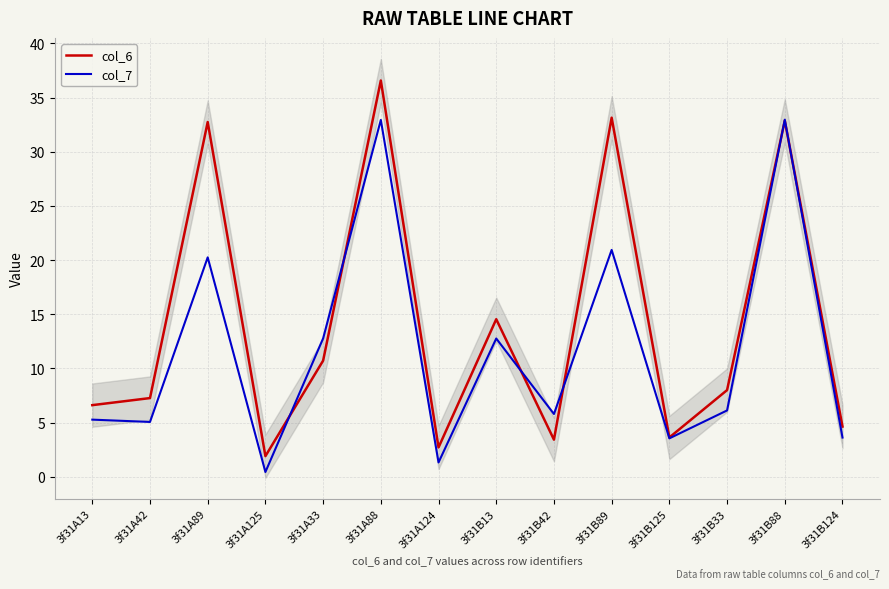

Reading left to right, what are all the values shown in this chart?

col_6: 3f31A13=6.6	3f31A42=7.3	3f31A89=32.7	3f31A125=1.9	3f31A33=10.7	3f31A88=36.6	3f31A124=2.7	3f31B13=14.5	3f31B42=3.4	3f31B89=33.1	3f31B125=3.6	3f31B33=8.0	3f31B88=32.9	3f31B124=4.6
col_7: 3f31A13=5.3	3f31A42=5.1	3f31A89=20.2	3f31A125=0.4	3f31A33=12.8	3f31A88=32.9	3f31A124=1.3	3f31B13=12.8	3f31B42=5.8	3f31B89=20.9	3f31B125=3.5	3f31B33=6.1	3f31B88=33.0	3f31B124=3.6